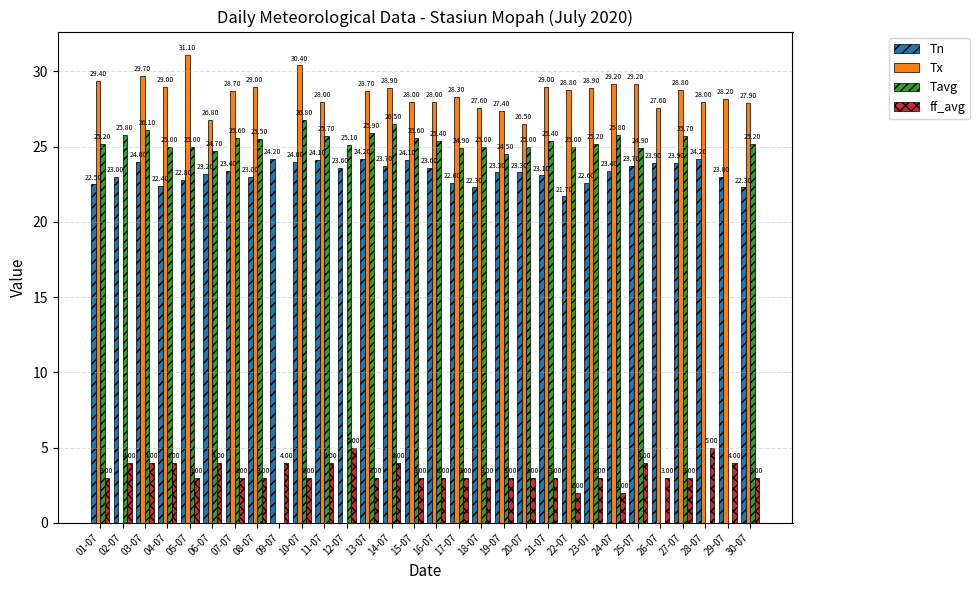

Does the chart contain stacked bars?

No